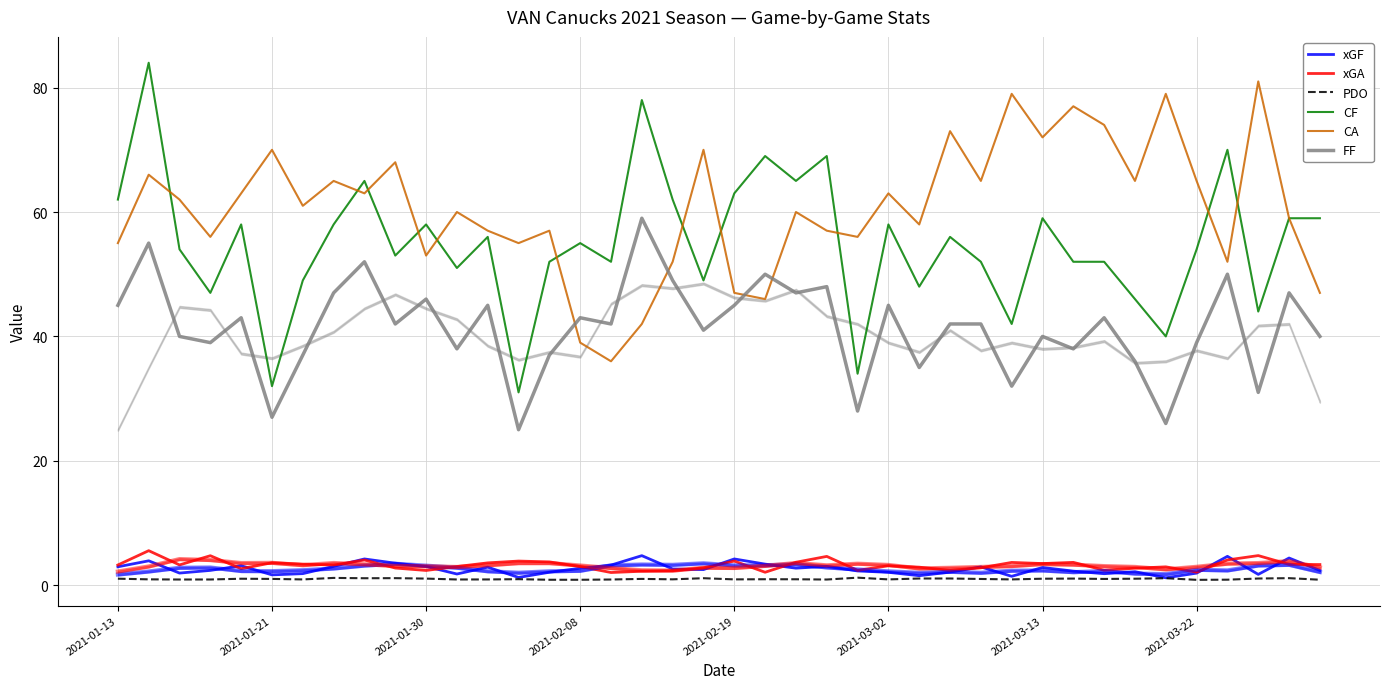

True or false: CA and PDO intersect in this chart.

False